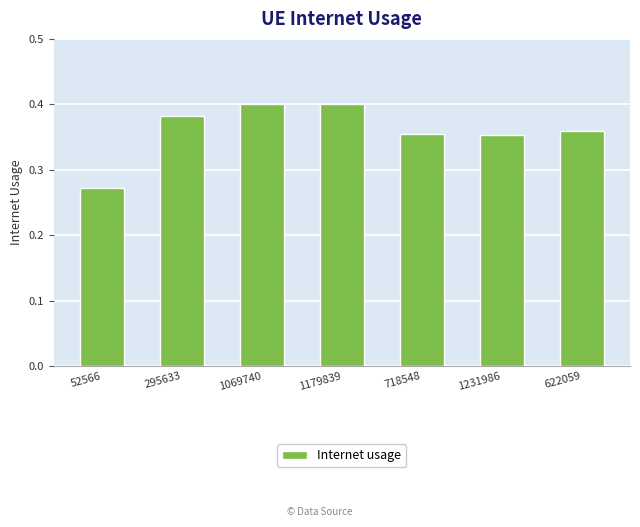

The chart shows a value of 0.2 at 1231986. True or false?

False